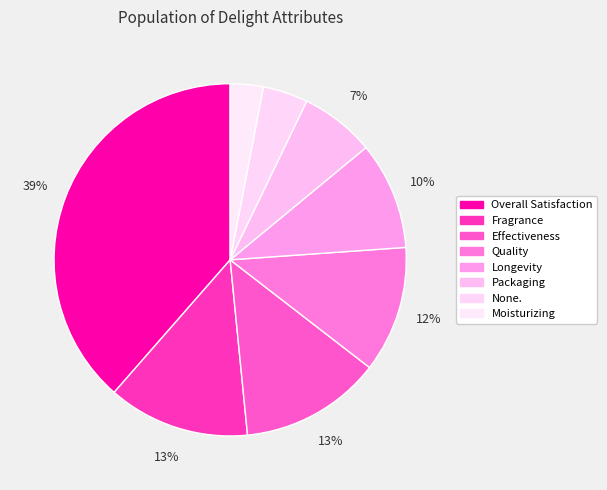

Which slice is the largest?

Overall Satisfaction